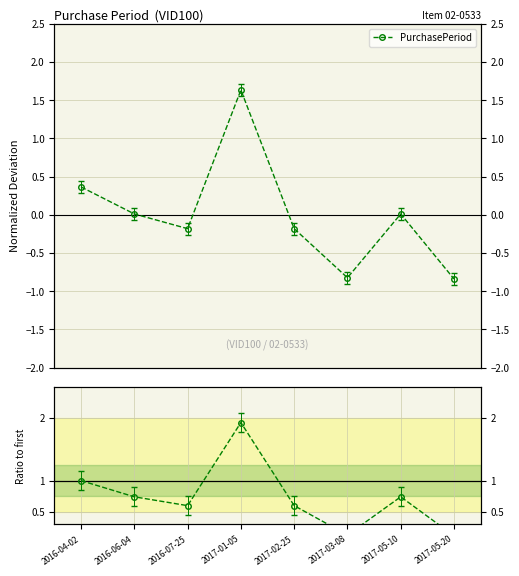

Which category has the lowest value across all series?

2017-05-20